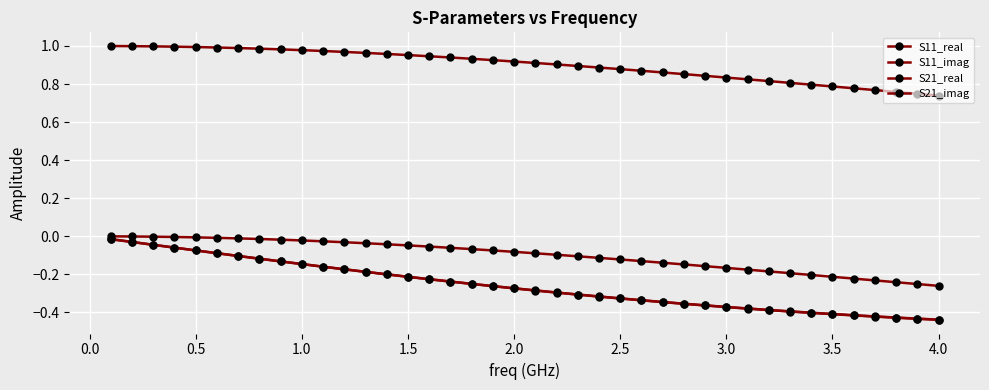

List the series in order of their peak value, highest first.

S21_real, S11_real, S11_imag, S21_imag